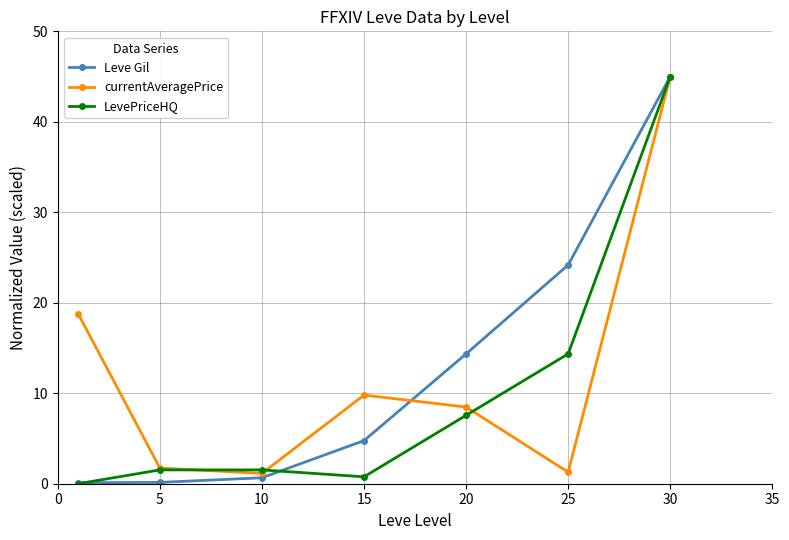

What is the maximum value shown in the chart?

45.0